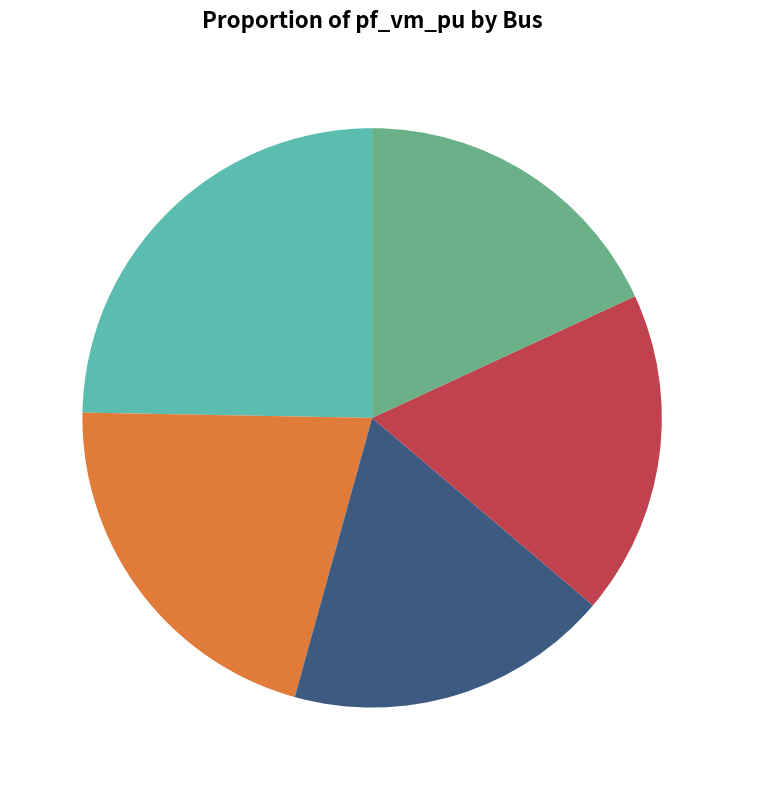

Which slice is the largest?

Bus_0